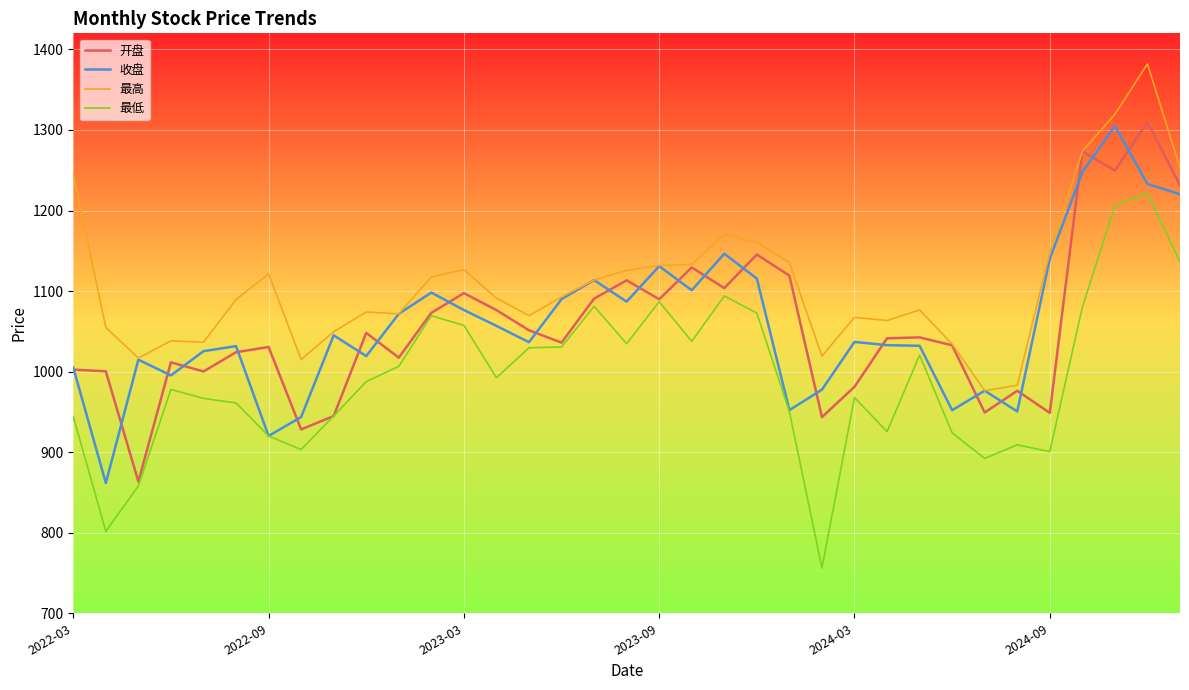

True or false: 最低 and 最高 cross at least once.

False